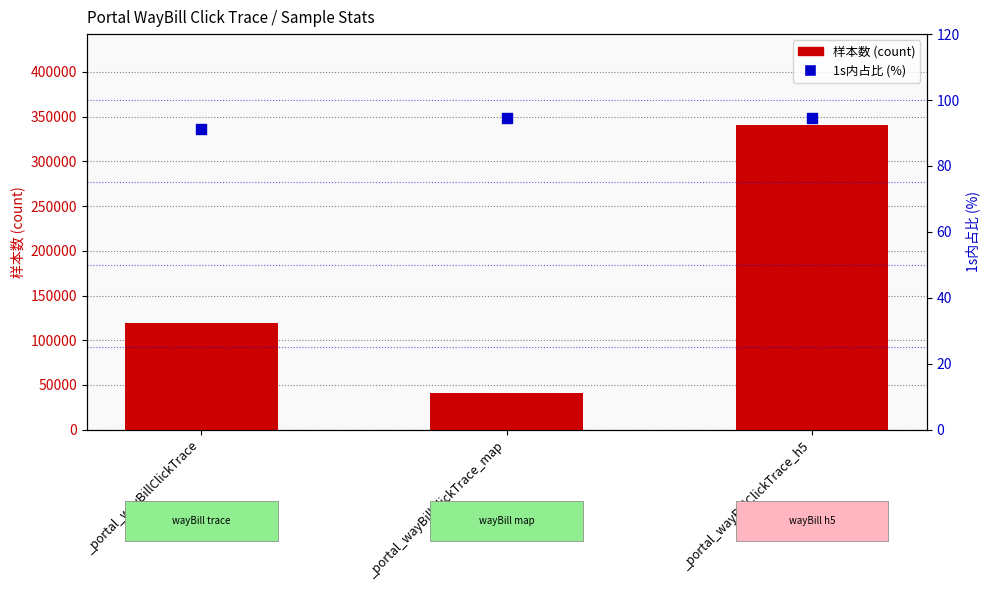

Which series contains the highest Y value?

样本数 (count)